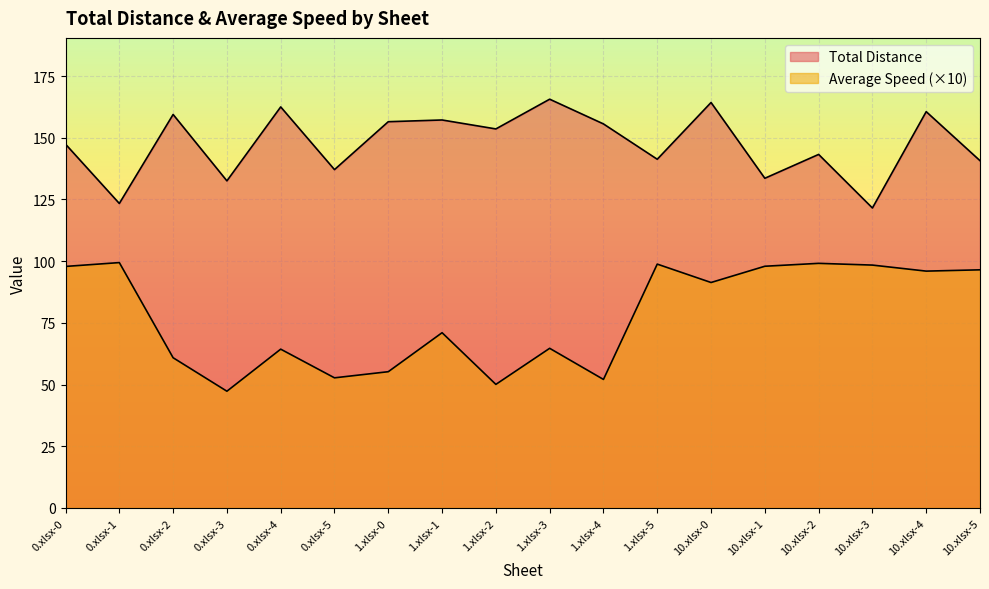

True or false: Total Distance and Average Speed cross at least once.

False